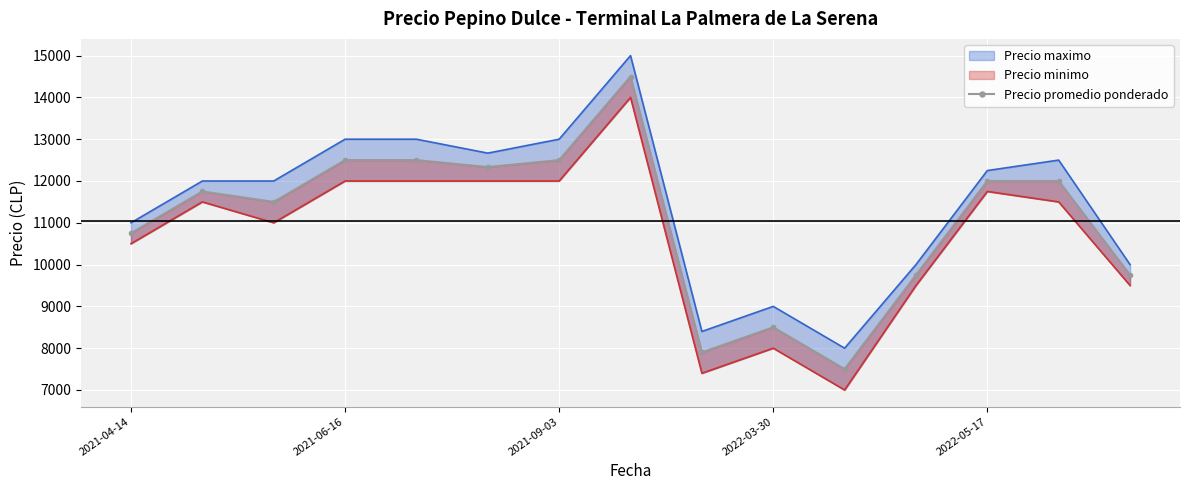

Reading right to left, what are all the values shown in this chart?

9750.0	12000.0	12000.0	9750.0	7500.0	8500.0	7900.0	14500.0	12500.0	12333.3	12500.0	12500.0	11500.0	11750.0	10750.0